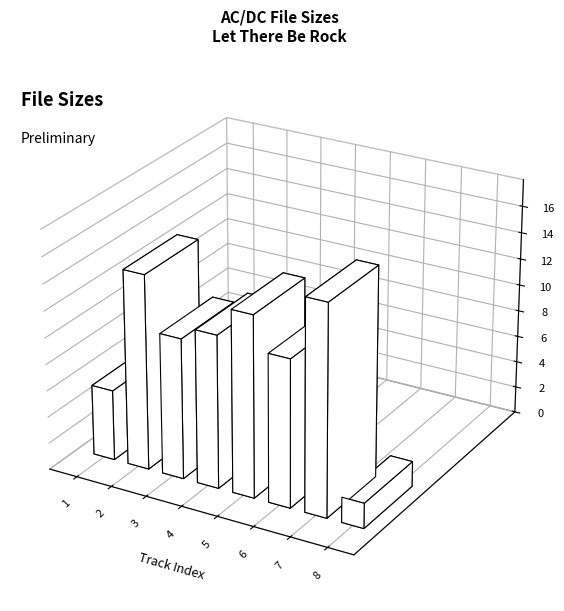

Is it true that the value at 01_Intro.mp3 is 5.3?

True